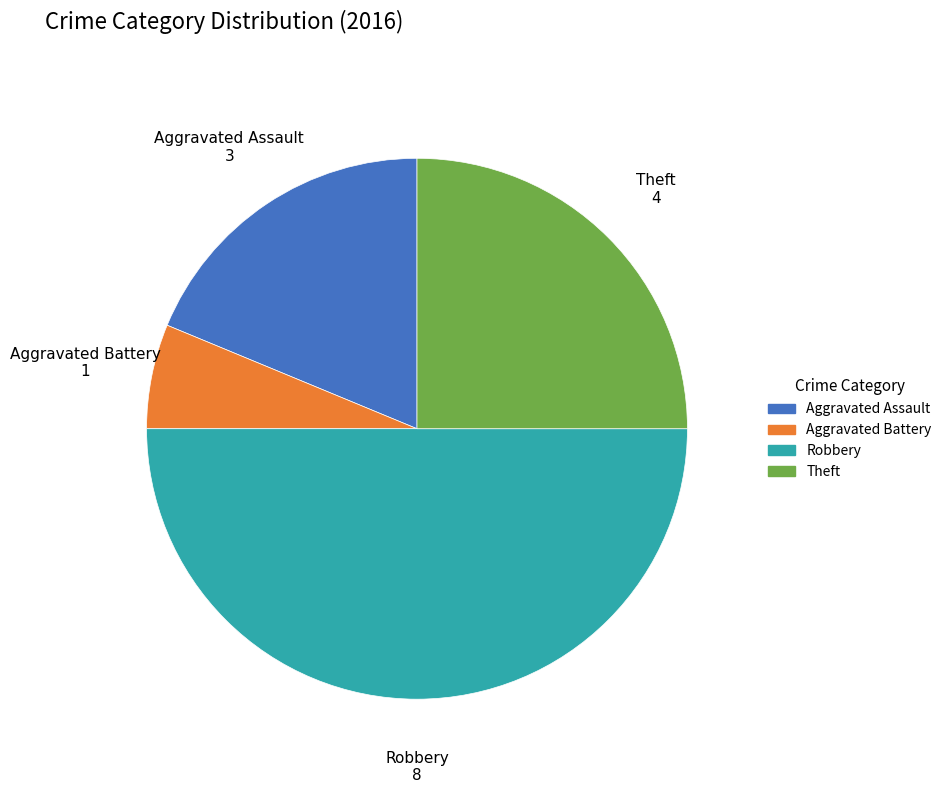

Count the number of slices in the pie.

4